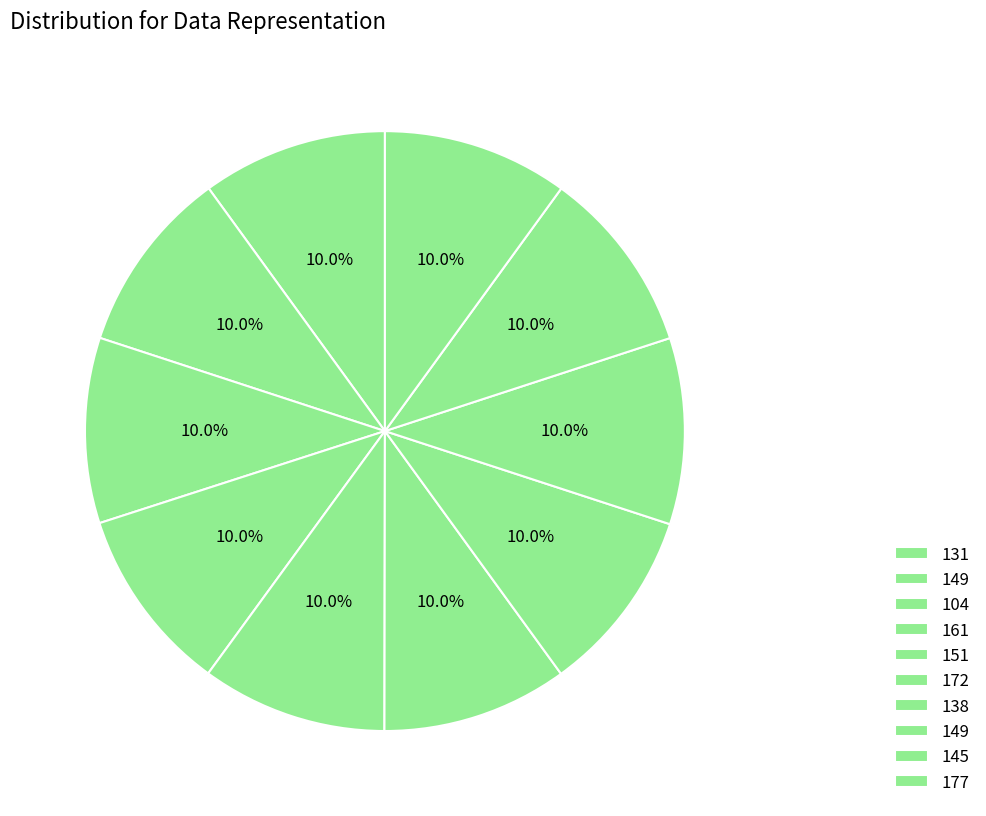

Is there a majority slice in this chart?

No